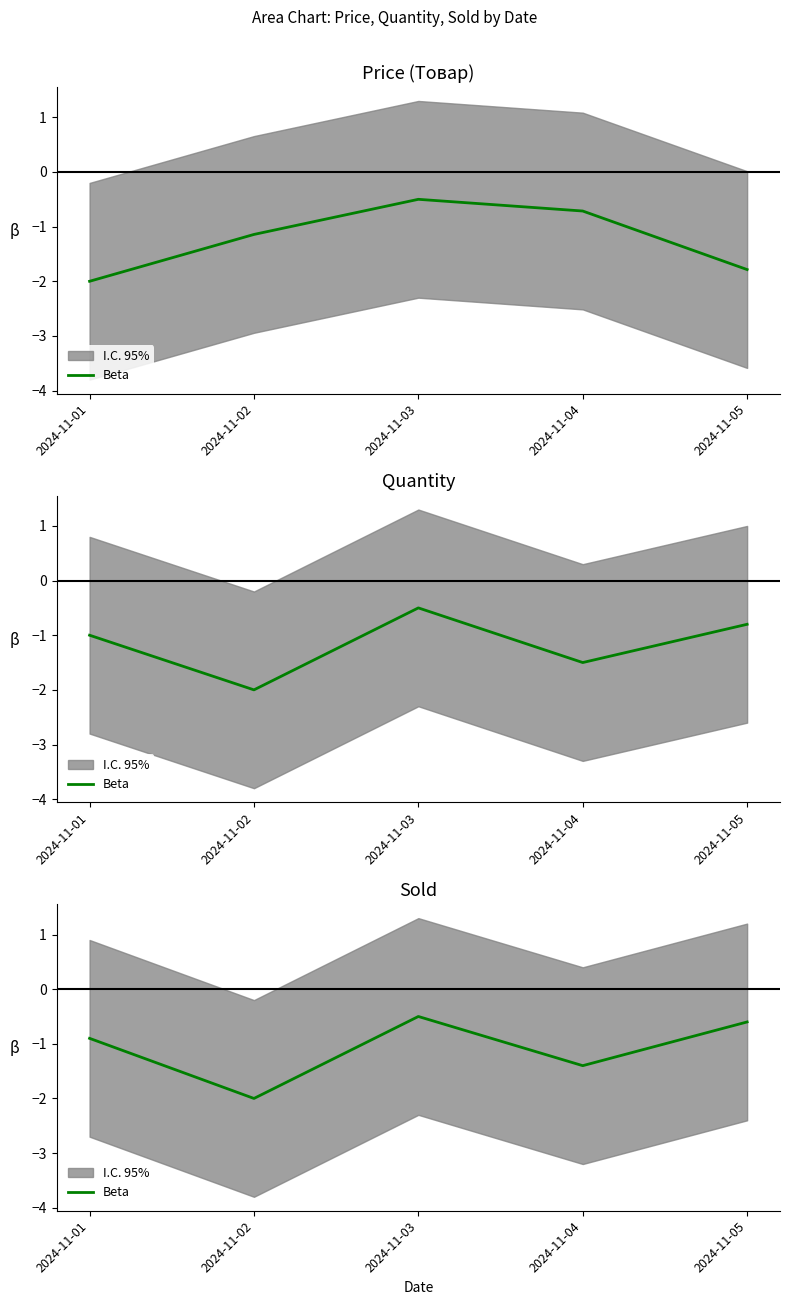

Which label corresponds to the largest value in the chart?

2024-11-03